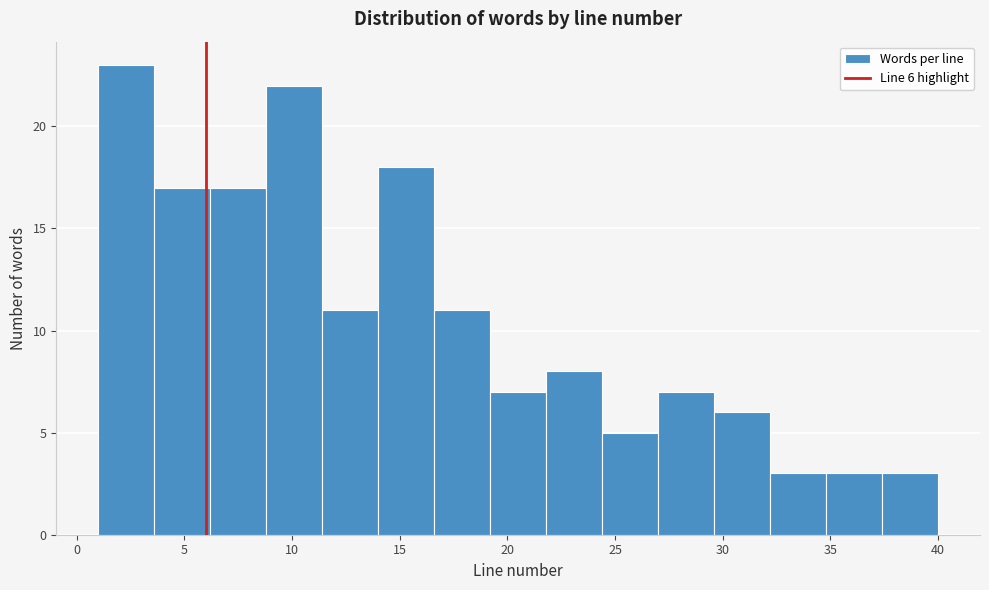

Which range on the x-axis has the tallest bar?

1.0 to 3.6